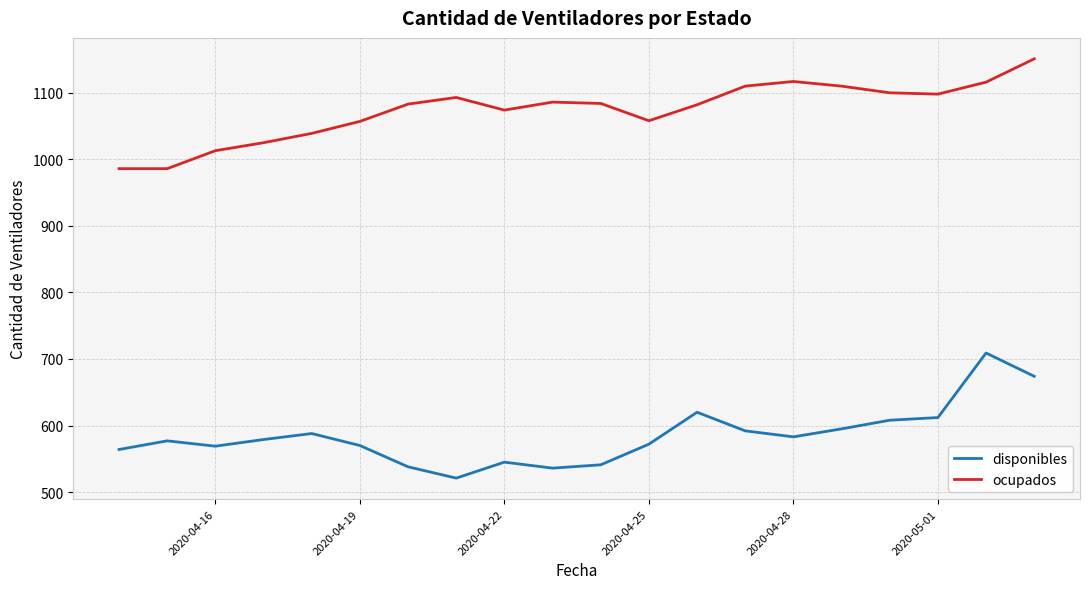

What is the maximum value shown in the chart?

1151